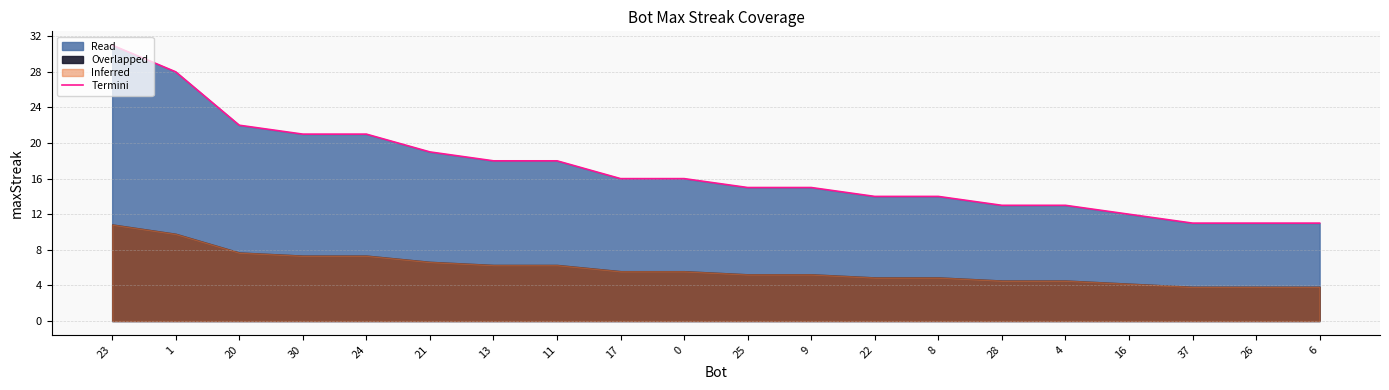

What is the ratio of the value at 30 to the value at 13?

1.2